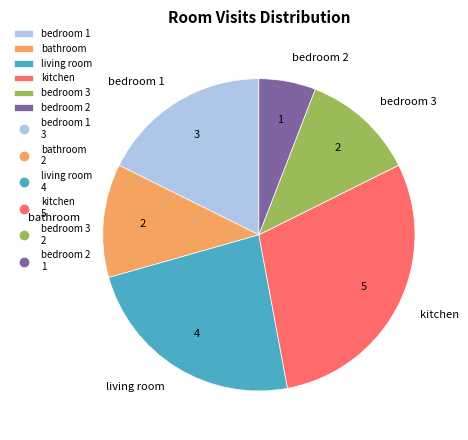

Is there a majority slice in this chart?

No